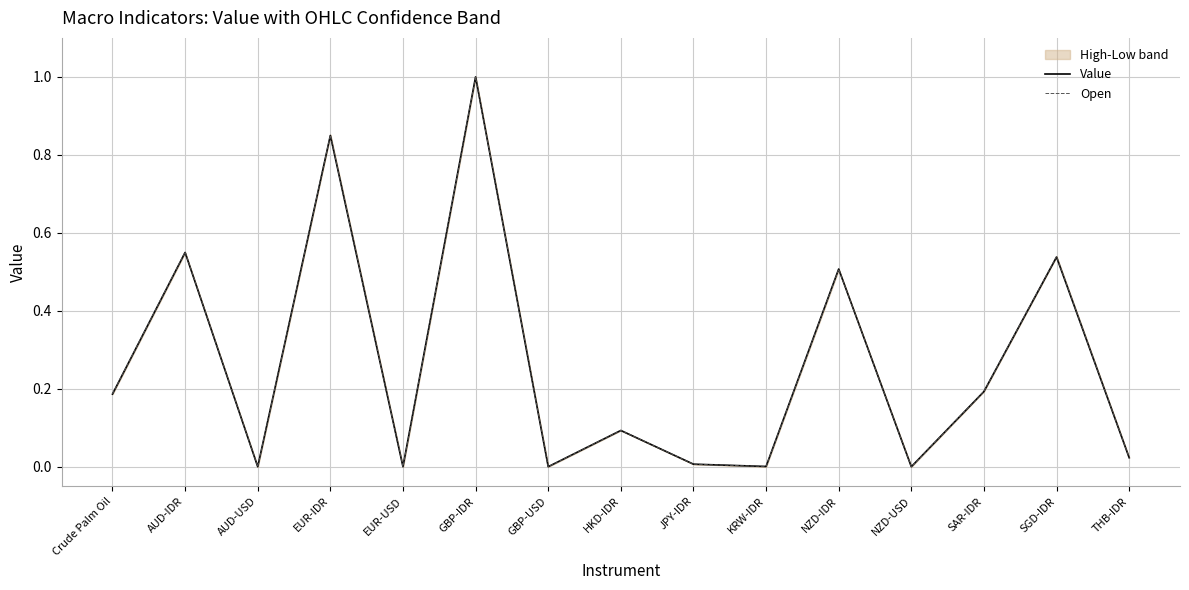

Is the value of Open at EUR-USD greater than the value of Value at GBP-IDR?

No